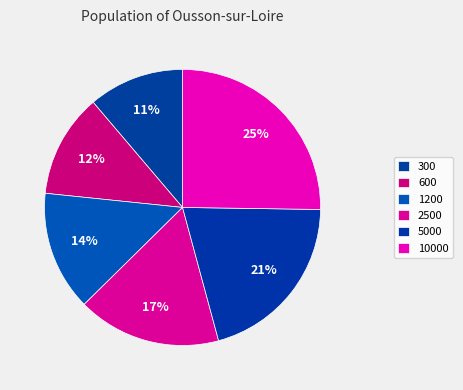

True or false: 600 accounts for 12% of the total.

True